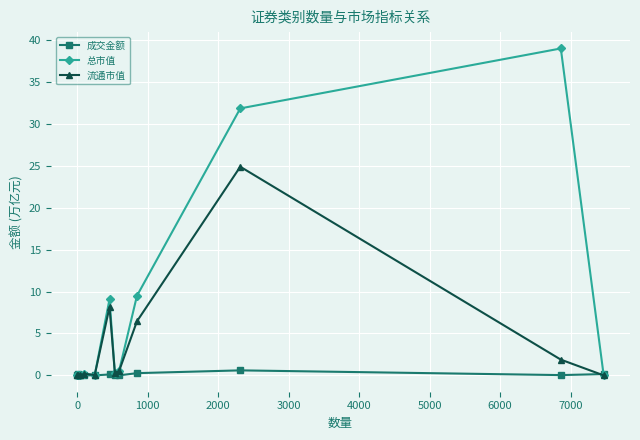

What is the maximum value shown in the chart?

39.0